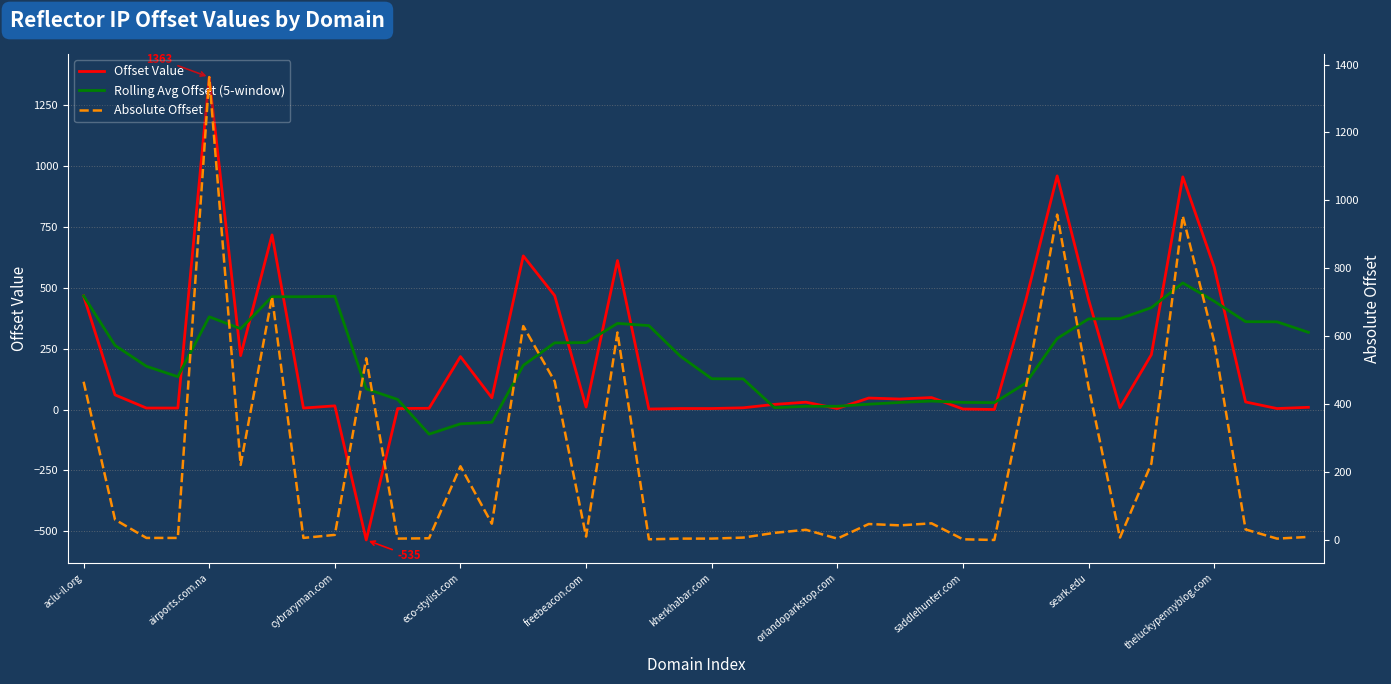

How many interior local peaks does the Absolute Offset series have?

11